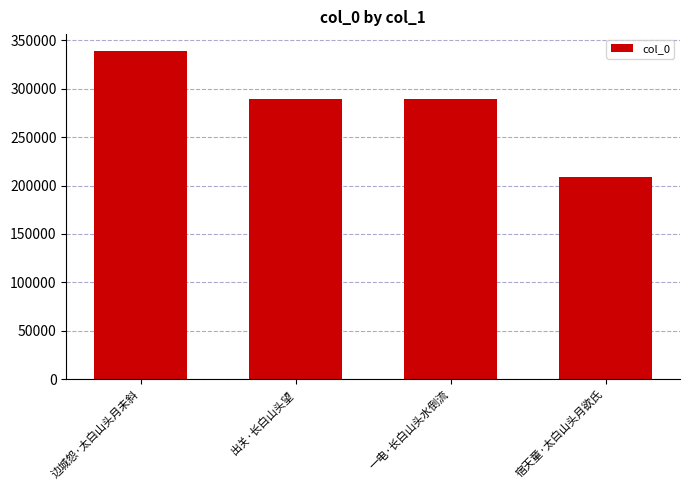

What is the value of the 1st bar from the left?

339219